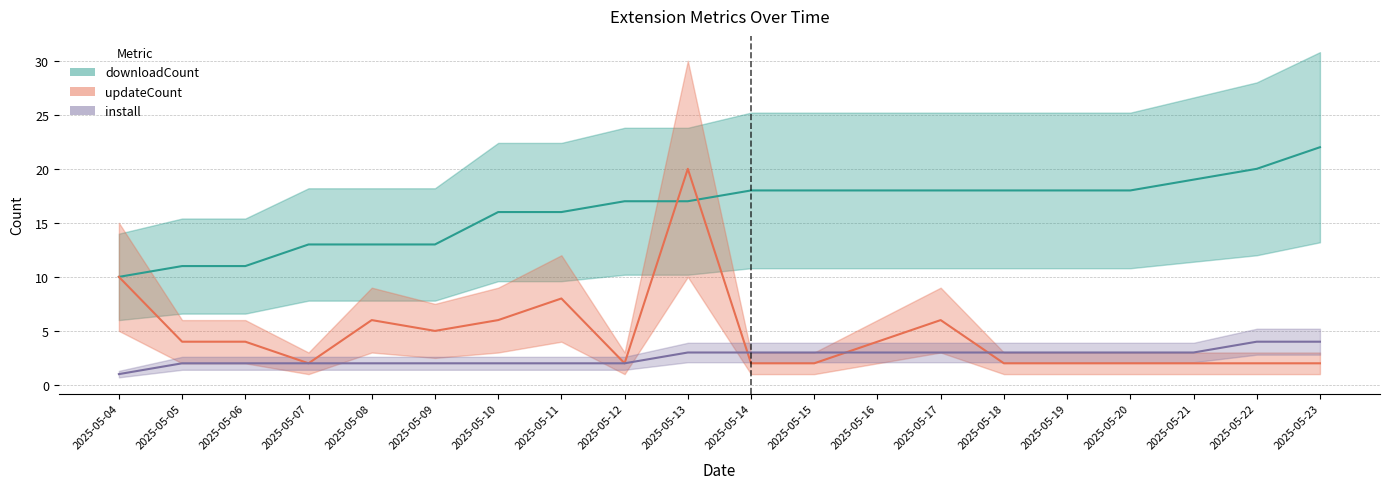

True or false: install and downloadCount cross at least once.

False